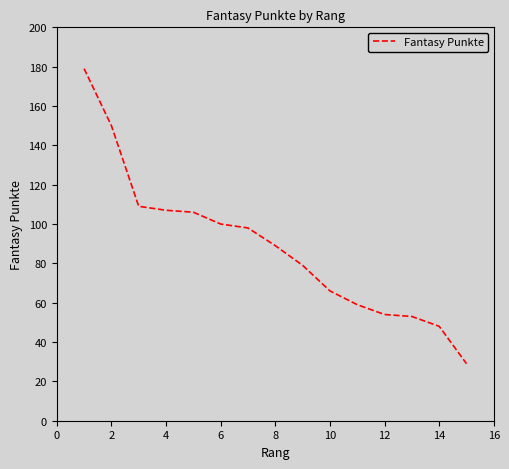

Count the number of data series in this chart.

1